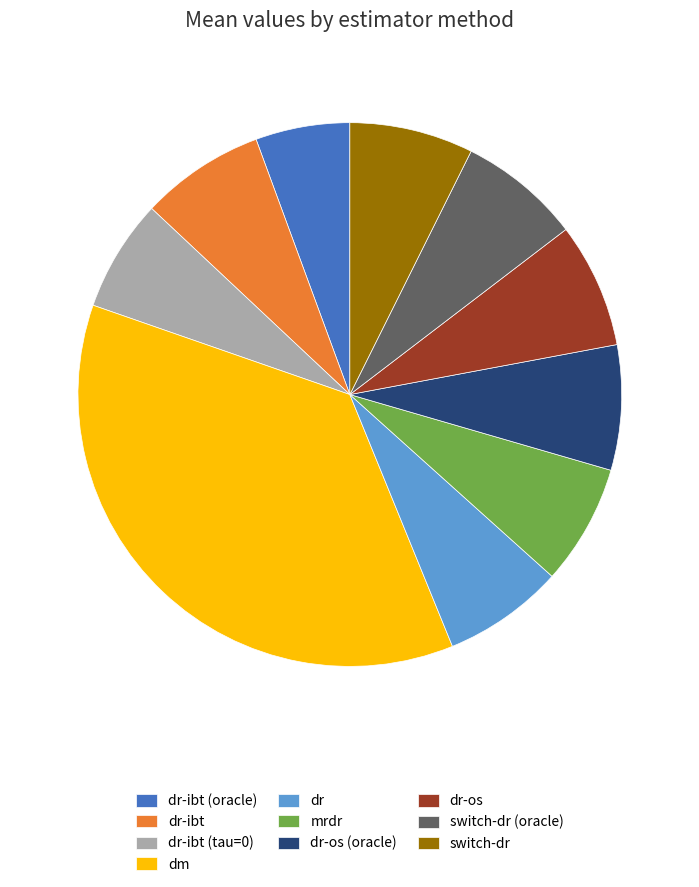

Is there any slice that represents more than half of the pie?

No